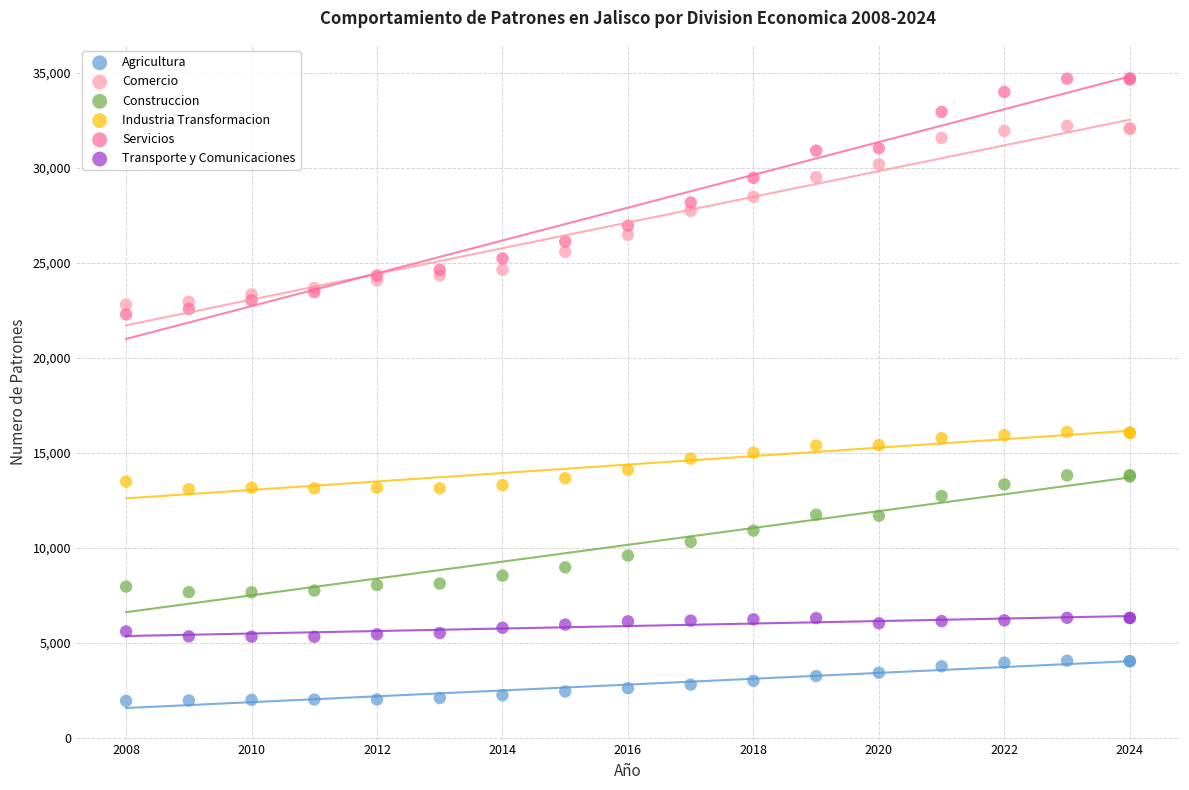

Which series reaches the maximum Y coordinate?

Servicios